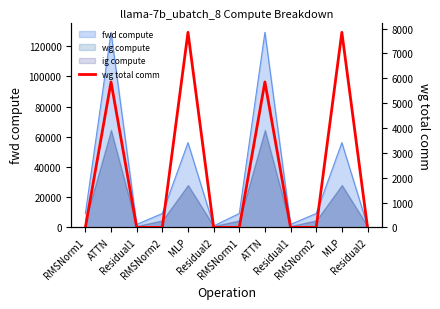

What is the label of the 5th point from the left?

MLP